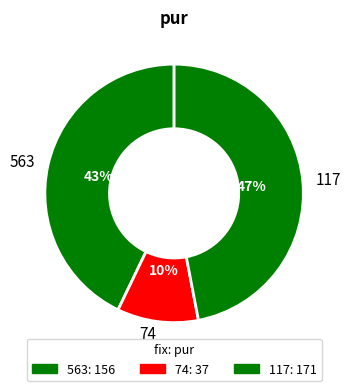

How many slices are in this pie chart?

3